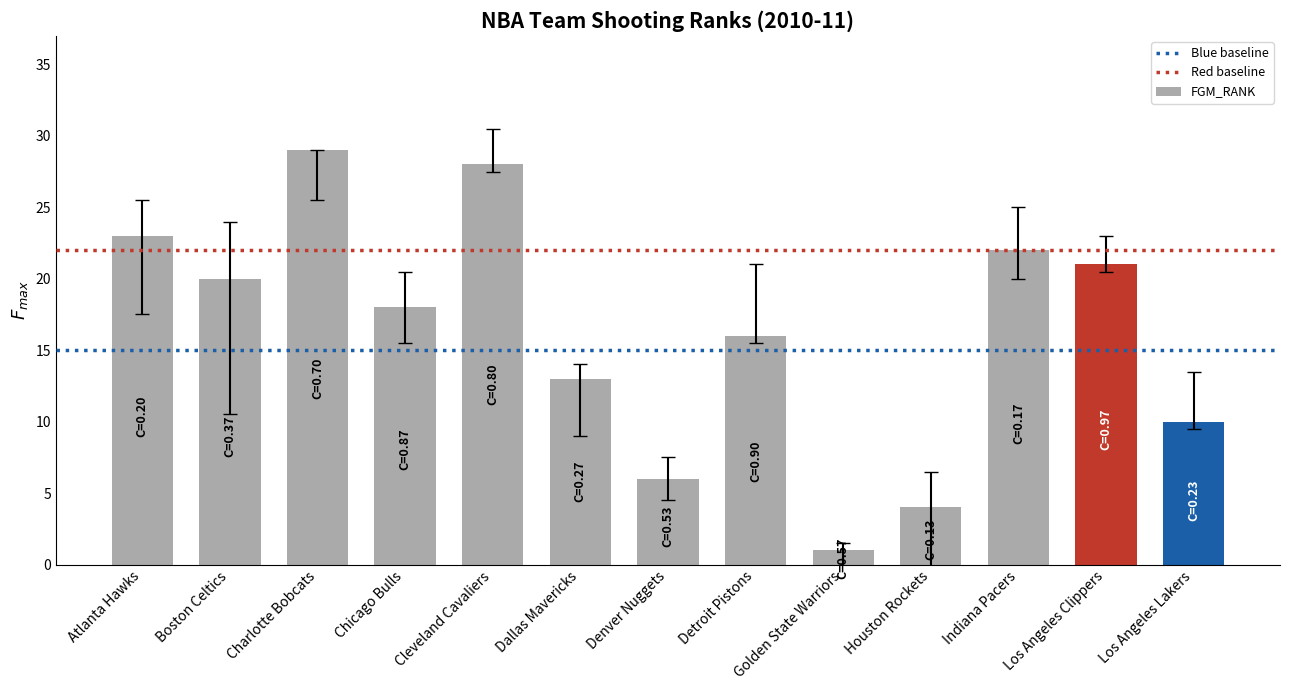

At which category does the chart reach its peak across all series?

Charlotte Bobcats